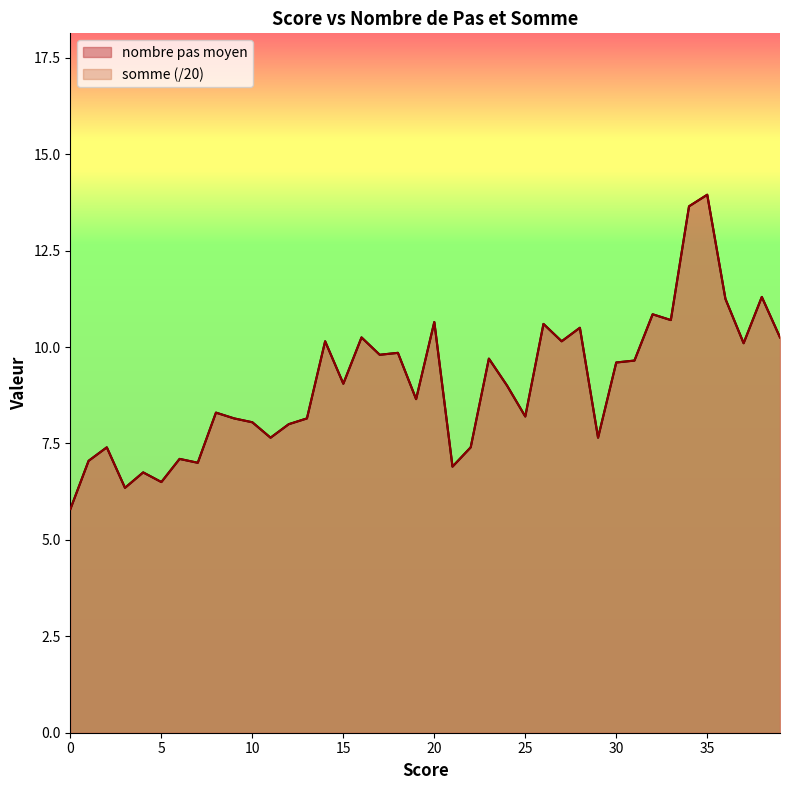

Reading left to right, extract all data points from this chart.

nombre pas moyen: 5.8	7.0	7.4	6.3	6.8	6.5	7.1	7.0	8.3	8.2	8.1	7.7	8.0	8.2	10.2	9.1	10.2	9.8	9.8	8.7	10.7	6.9	7.4	9.7	9.0	8.2	10.6	10.2	10.5	7.7	9.6	9.7	10.8	10.7	13.7	13.9	11.2	10.1	11.3	10.2
somme: 5.8	7.0	7.4	6.3	6.8	6.5	7.1	7.0	8.3	8.2	8.1	7.7	8.0	8.2	10.2	9.1	10.2	9.8	9.8	8.7	10.7	6.9	7.4	9.7	9.0	8.2	10.6	10.2	10.5	7.7	9.6	9.7	10.8	10.7	13.7	13.9	11.2	10.1	11.3	10.2